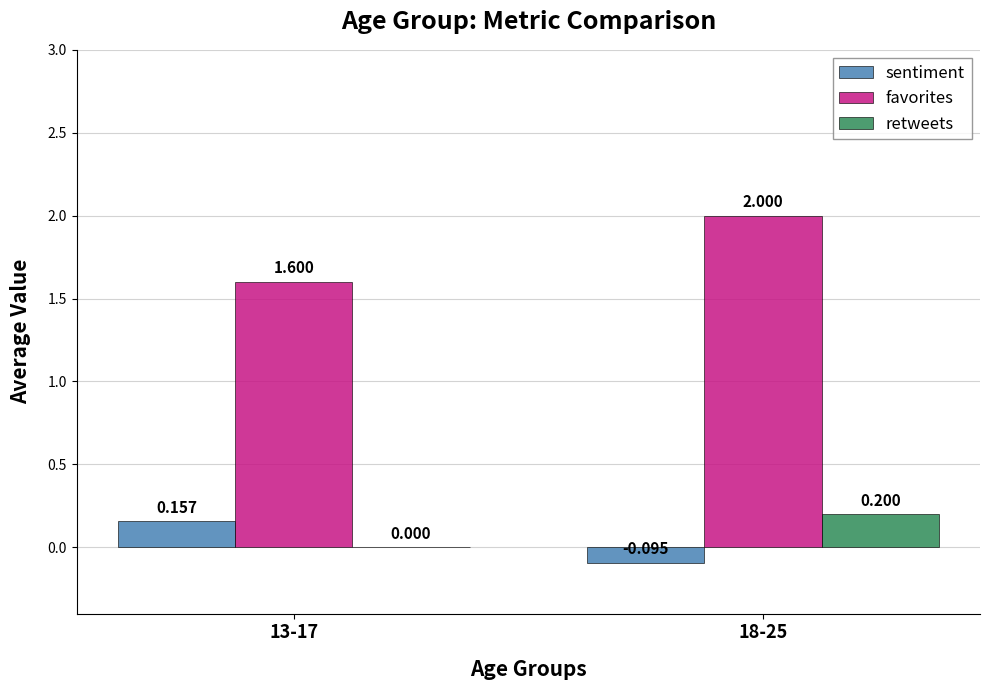

Are the bars horizontal?

No